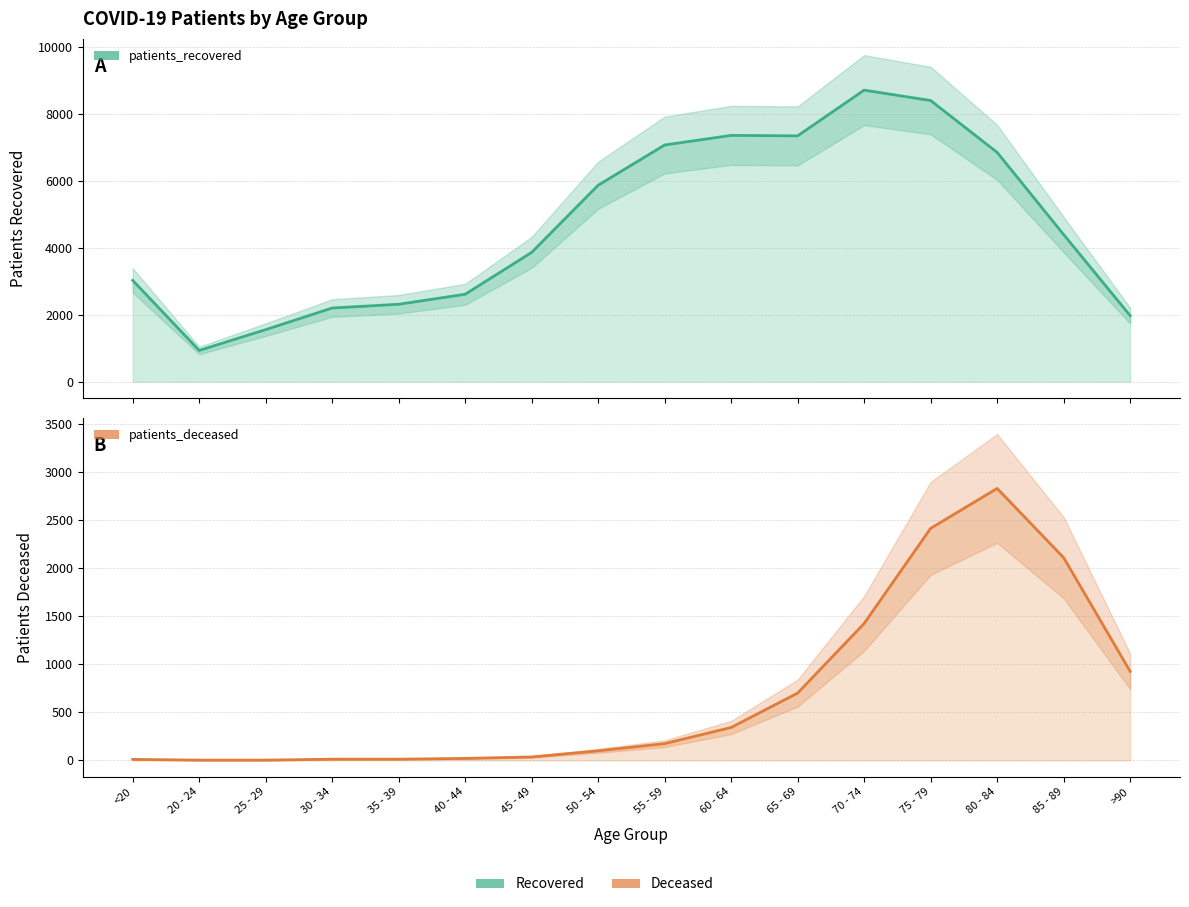

What is the label of the 5th point from the left?

35 - 39